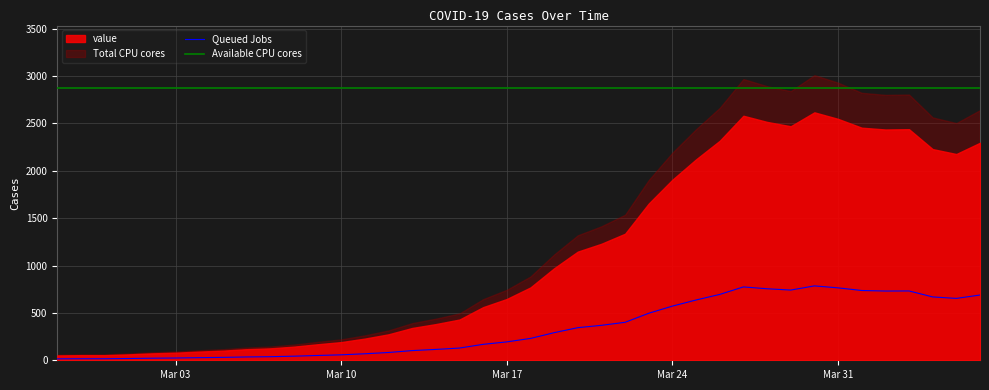

True or false: Queued Jobs and Available CPU cores intersect in this chart.

False